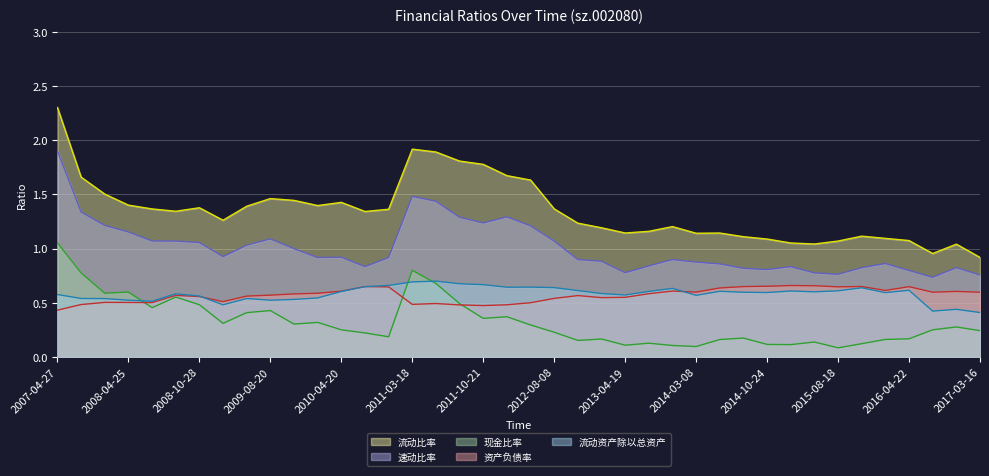

What is the highest value of the 现金比率 series?

1.1